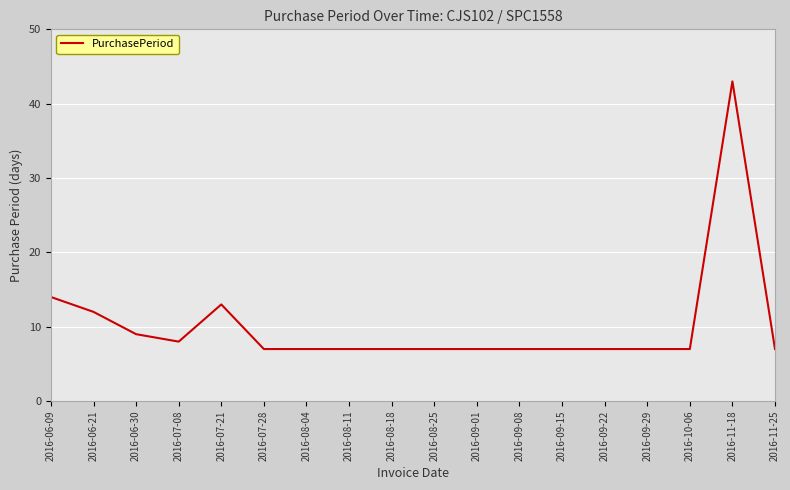

What is the average value?

10